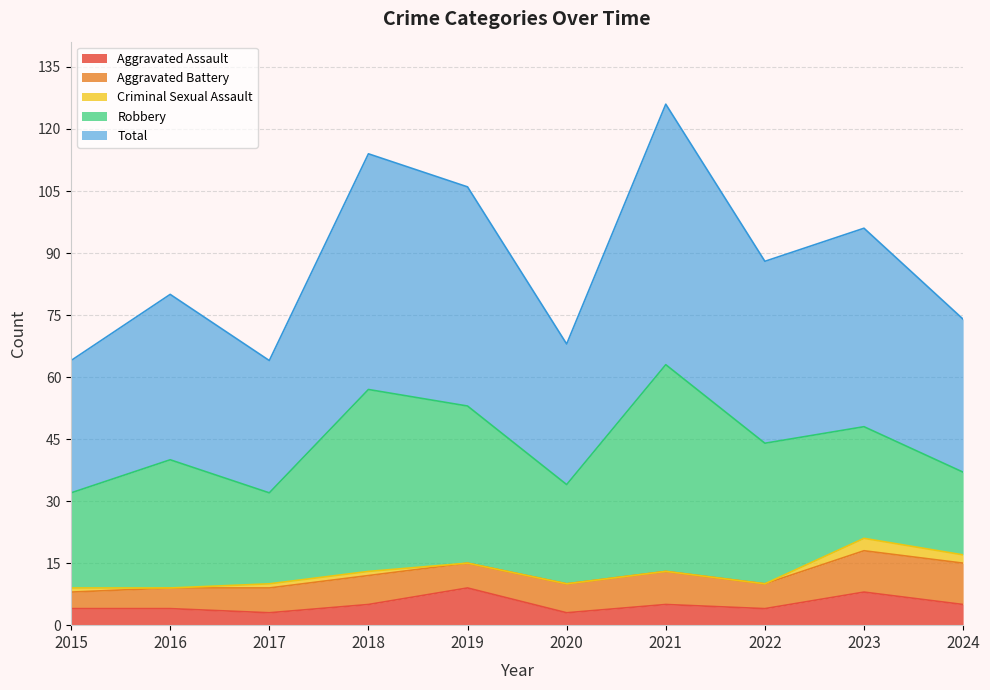

What is the spread (max minus min) of values at 2021?

63